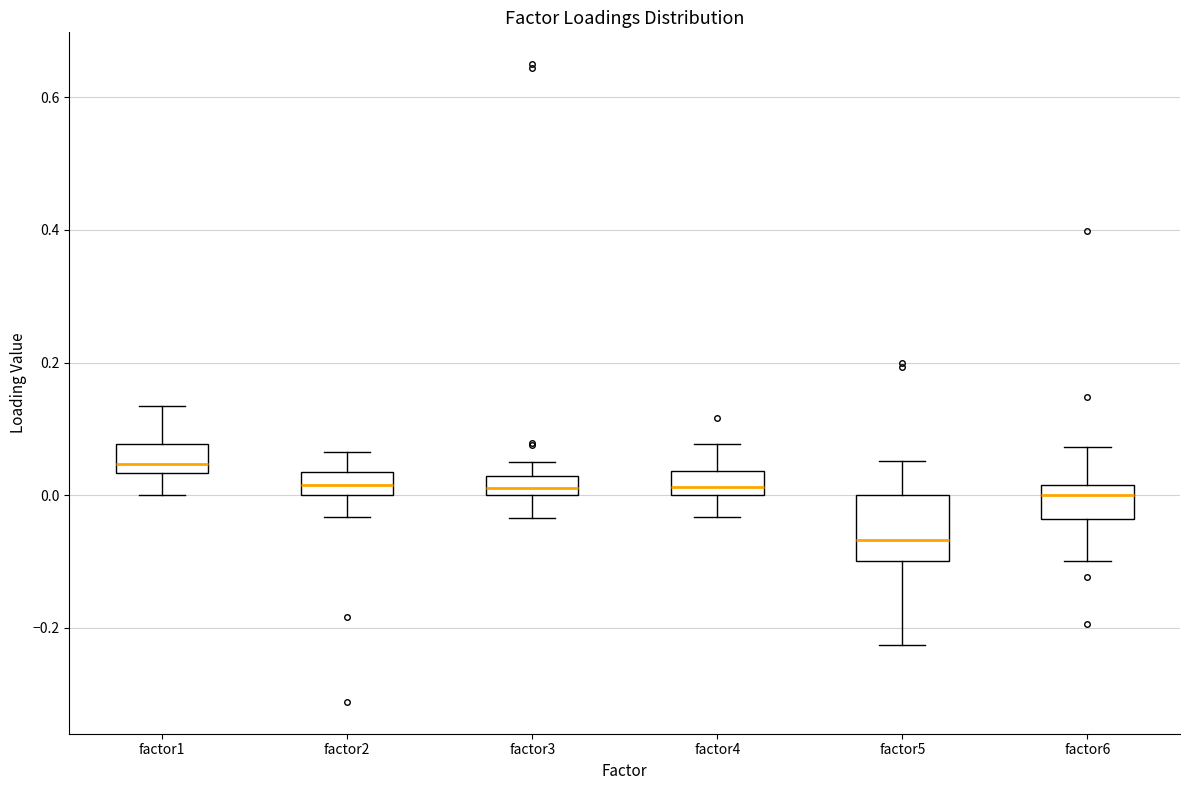

Which box has the highest median line?

factor1